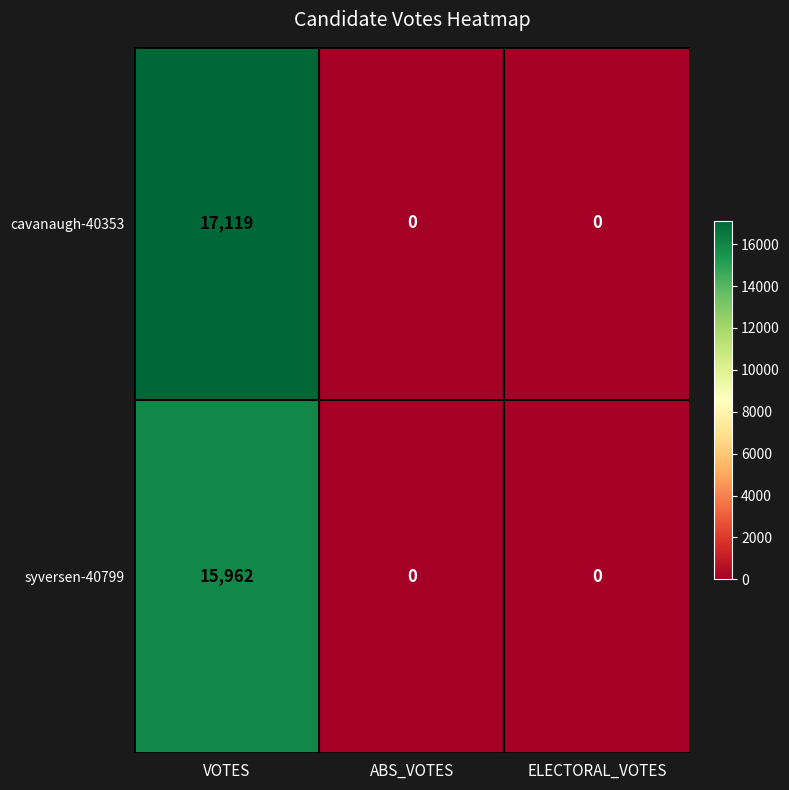

Rank the series by their average value, from highest to lowest.

cavanaugh-40353, syversen-40799